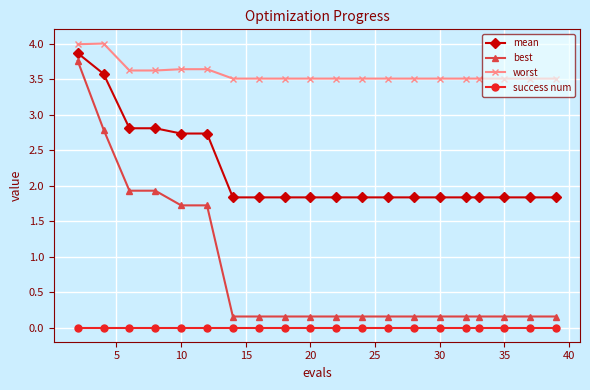

What are all the series names shown in the legend?

mean, best, worst, success num